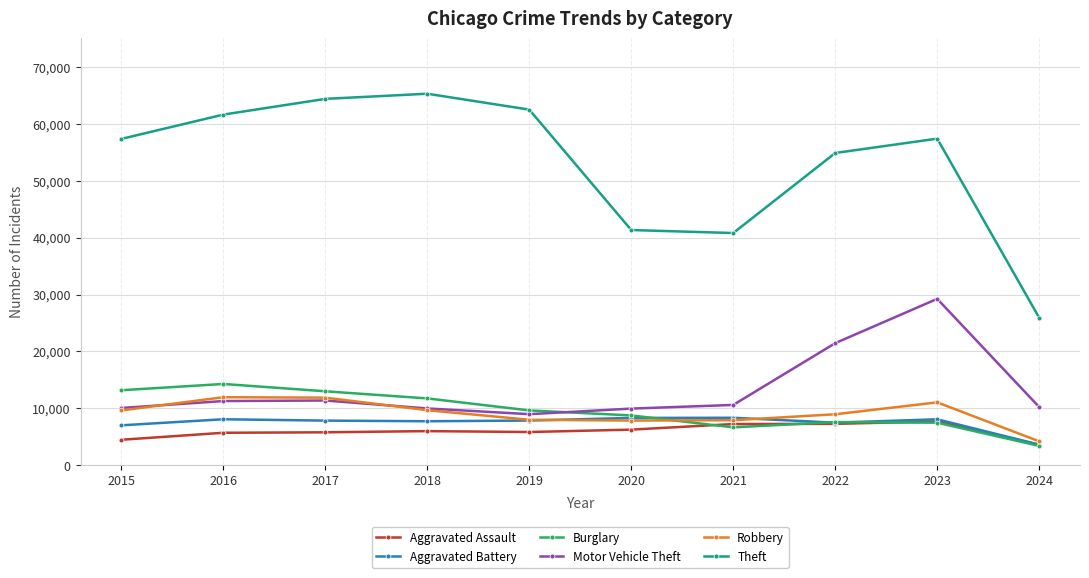

At how many categories does at least one series exceed 30739?

9